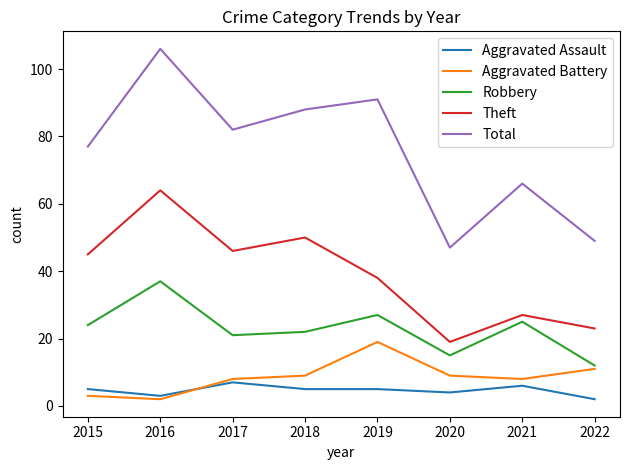

Which series changed the most between 2018 and 2021?

Theft